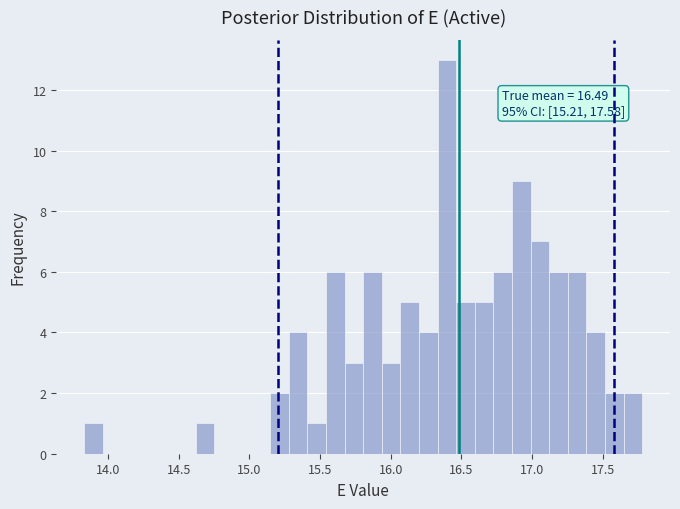

Around what value on the x-axis is the tallest bar? Give the approximate position of its centre, as read against the axis.

16.40